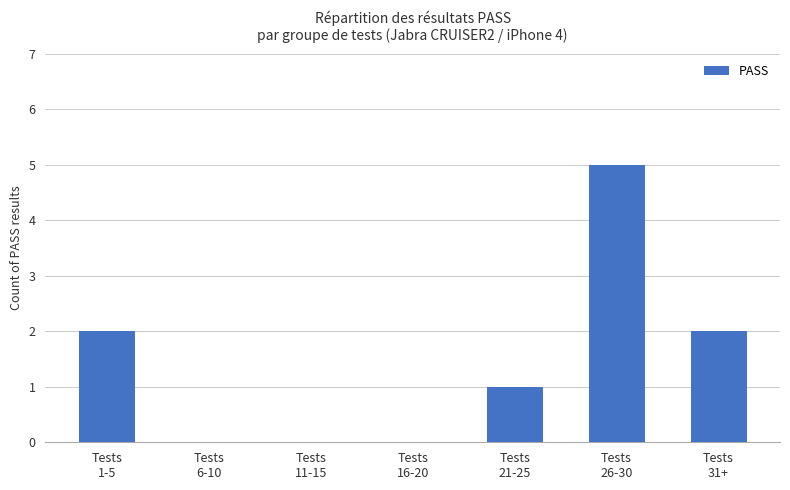

How many data points does each series have?

7